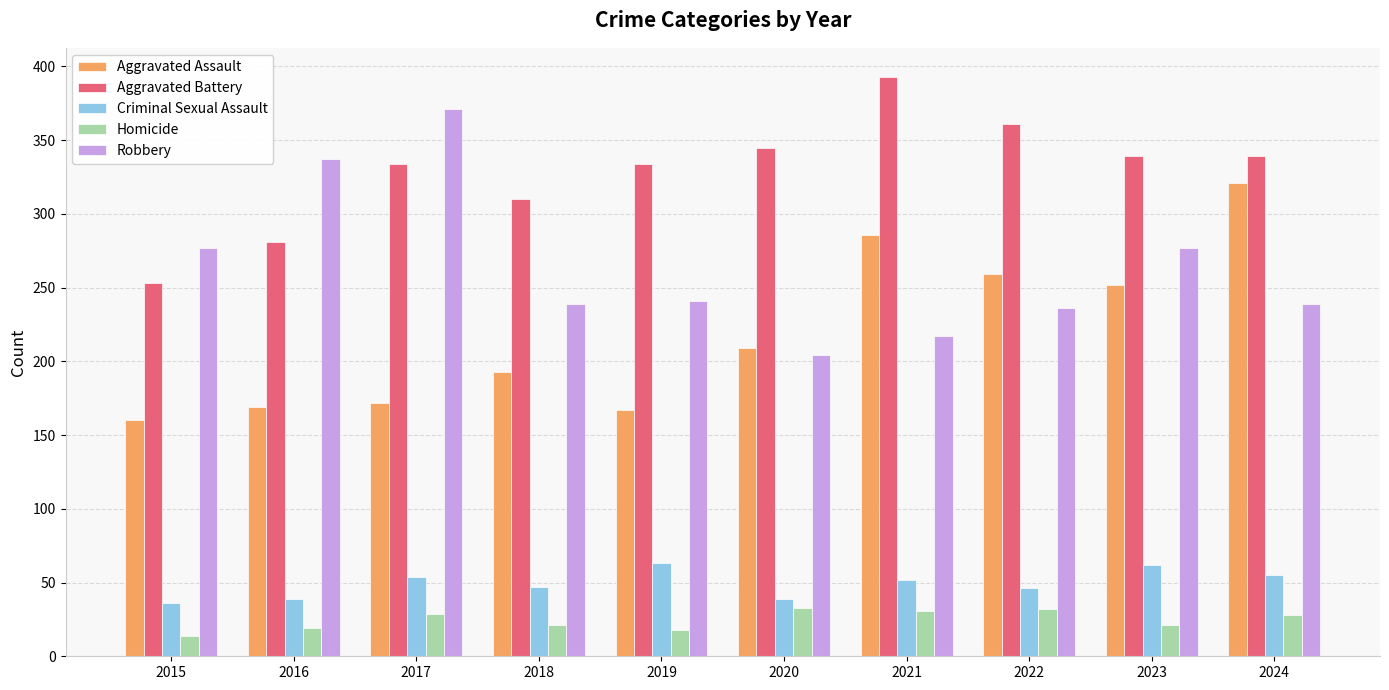

At 2017, list the series in order from largest to smallest.

Robbery, Aggravated Battery, Aggravated Assault, Criminal Sexual Assault, Homicide